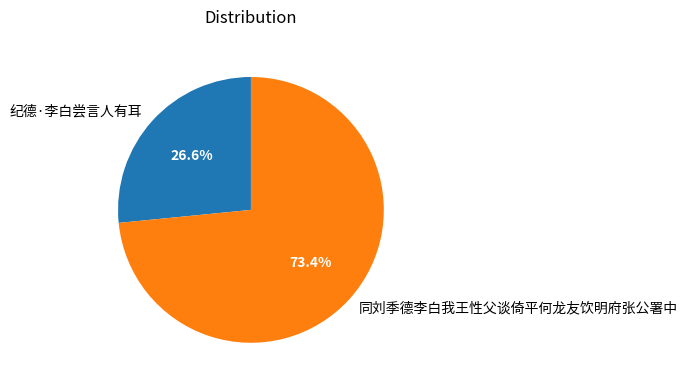

Rank the categories by value from highest to lowest.

同刘季德李白我王性父谈倚平何龙友饮明府张公署中, 纪德·李白尝言人有耳